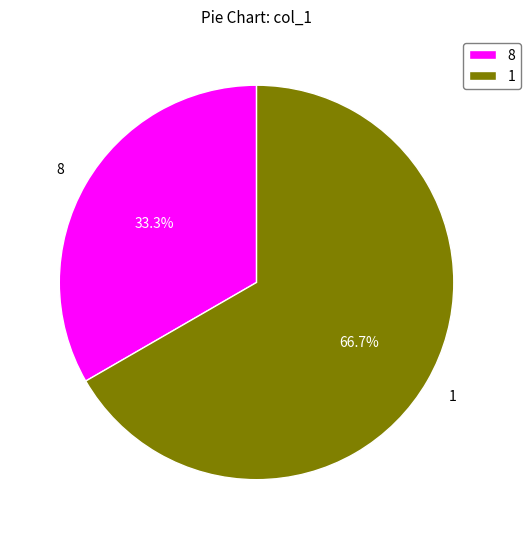

To the nearest percent, what is the difference between the 8 and 1 slice percentages?

33%